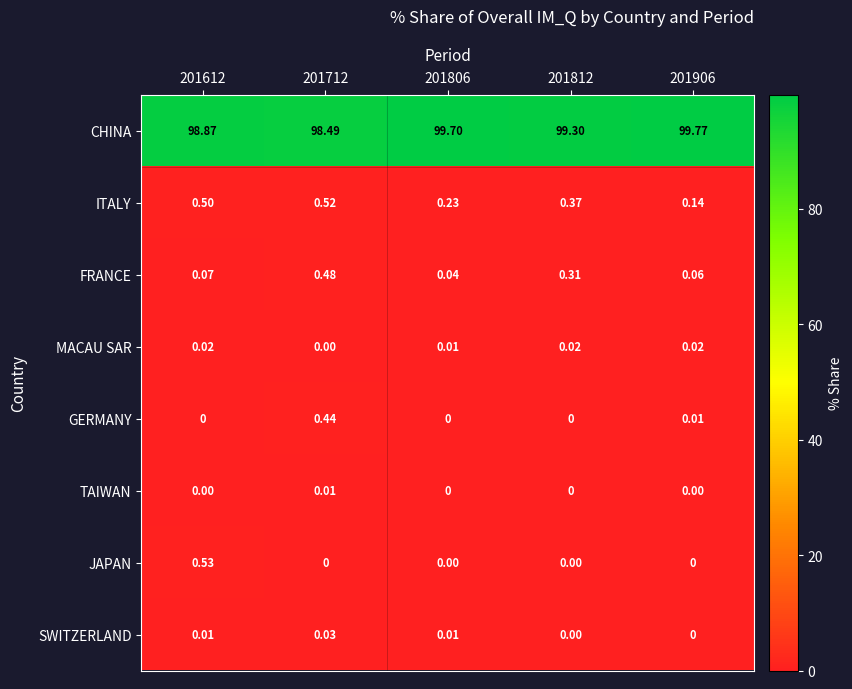

Which series changed the most between 201612 and 201806?

CHINA